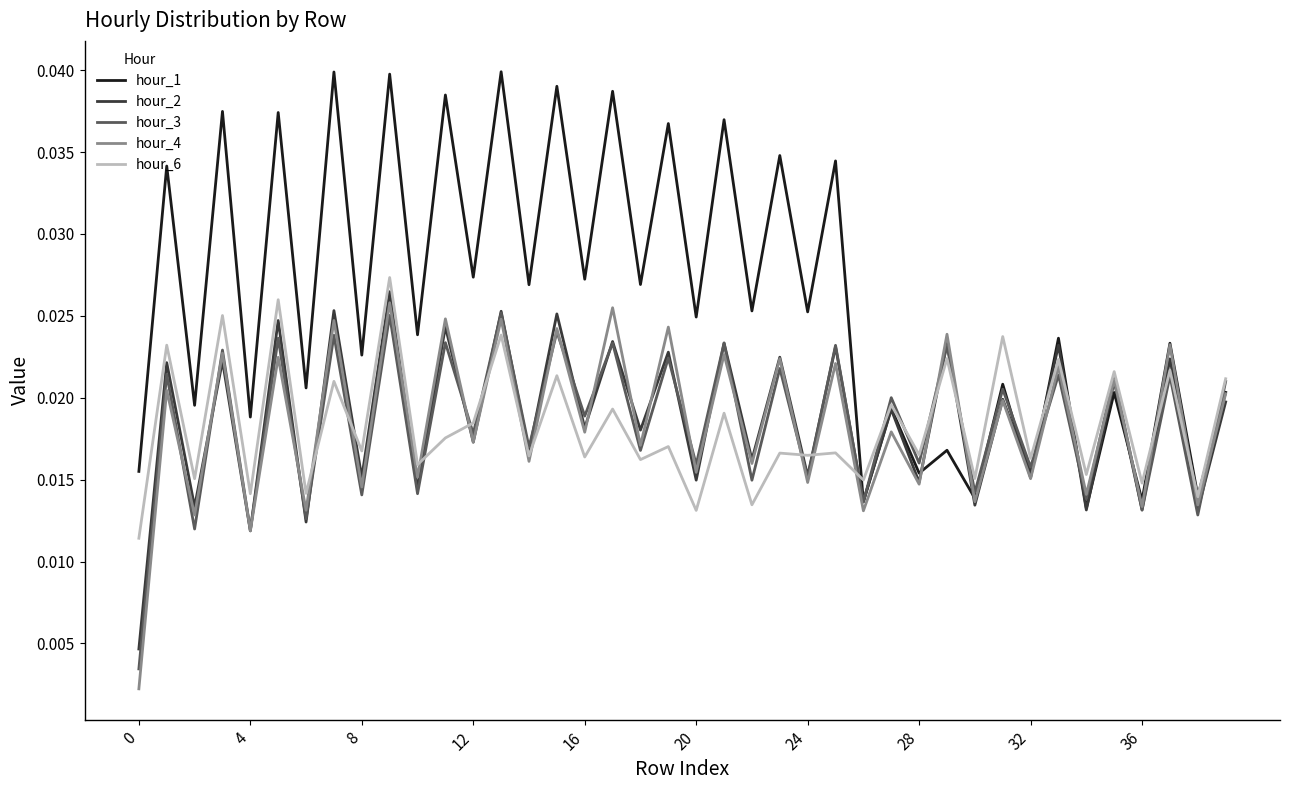

Which series has the largest total across all categories?

hour_1